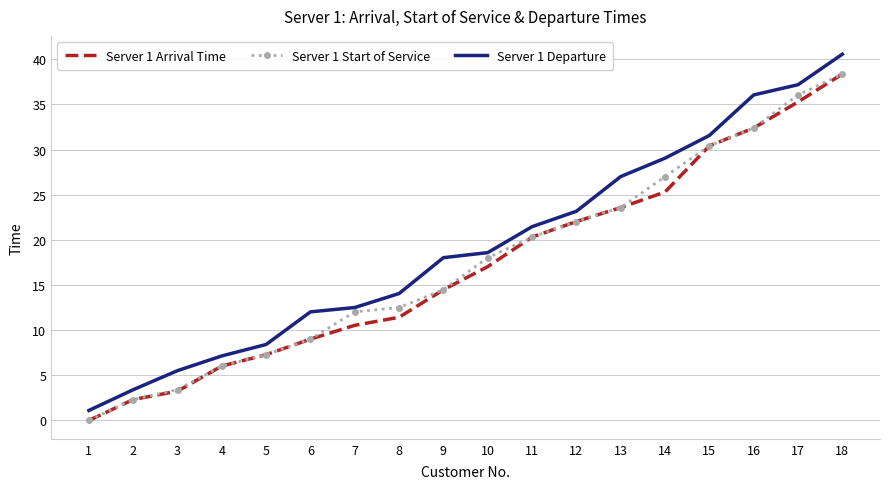

Is it true that Server 1 Departure equals 49.2 at 17?

False